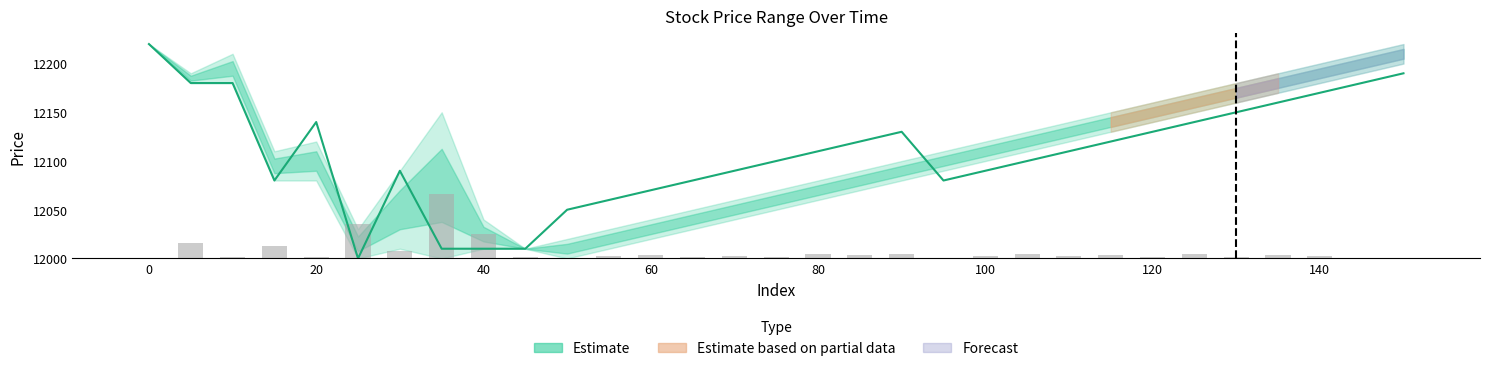

Does the chart contain stacked bars?

No